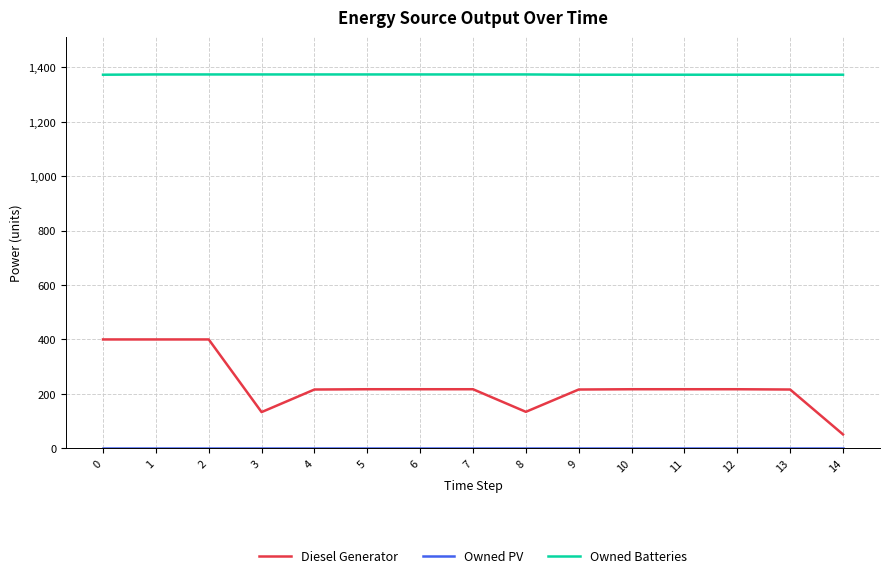

How many series are shown in this chart?

3